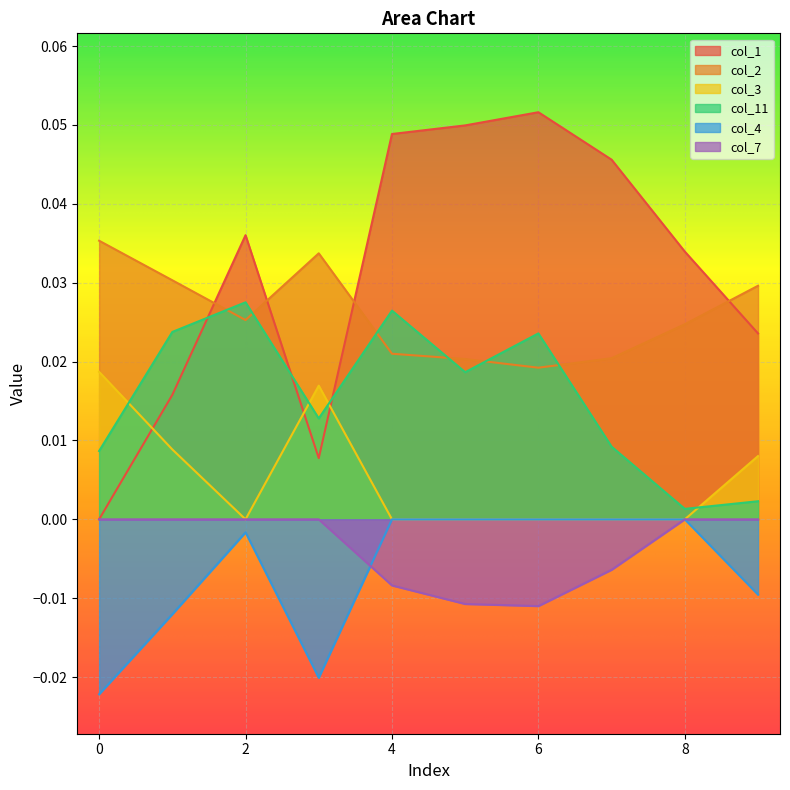

Count the number of data series in this chart.

6